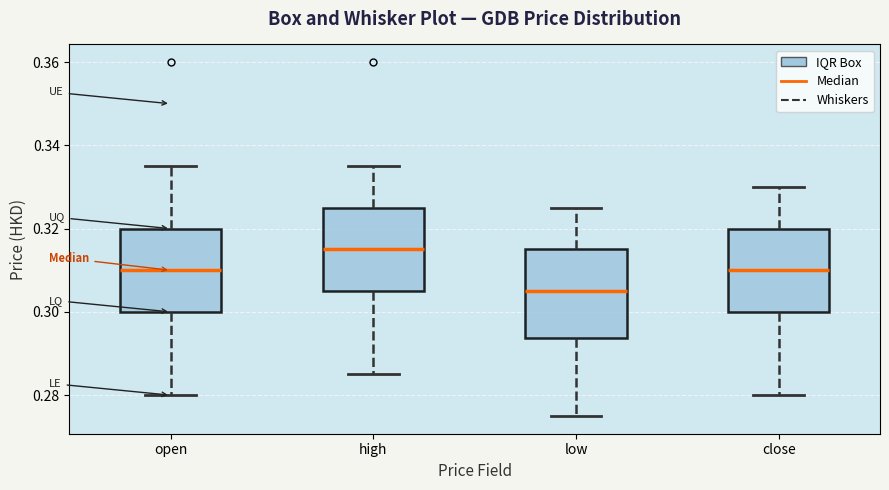

Reading left to right, read every box against the y-axis: the position of its median line, the range the box covers, and the ends of its whiskers. The values are not printed on the chart, so give them approximately, as read against the axis.

open: median 0.310, box 0.300 to 0.320, whiskers 0.280 to 0.336
high: median 0.316, box 0.306 to 0.326, whiskers 0.286 to 0.336
low: median 0.306, box 0.294 to 0.316, whiskers 0.276 to 0.326
close: median 0.310, box 0.300 to 0.320, whiskers 0.280 to 0.330